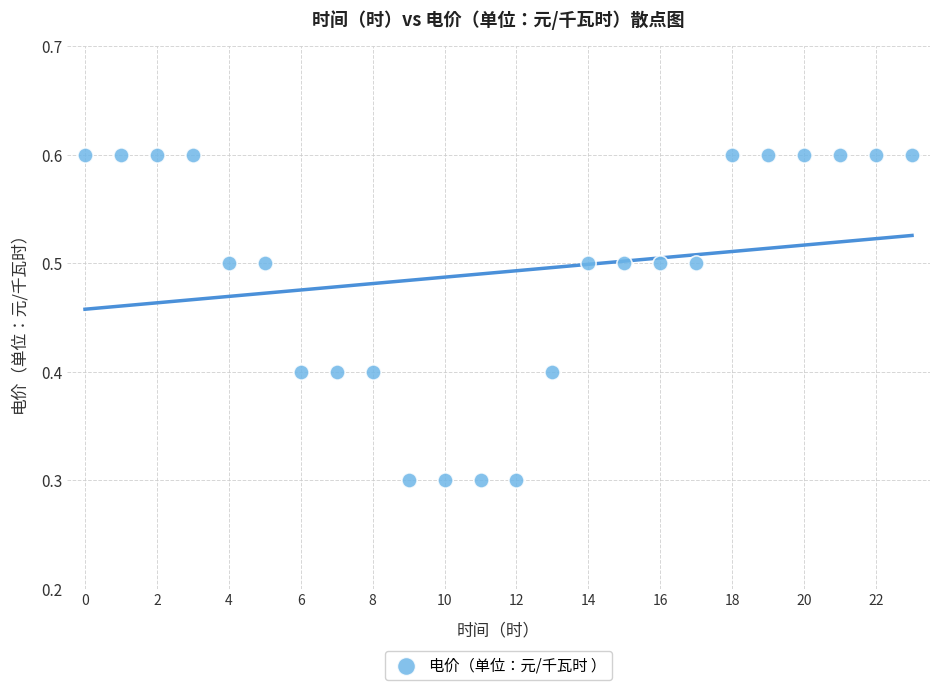

What is the range of Y values (max minus min)?

0.3